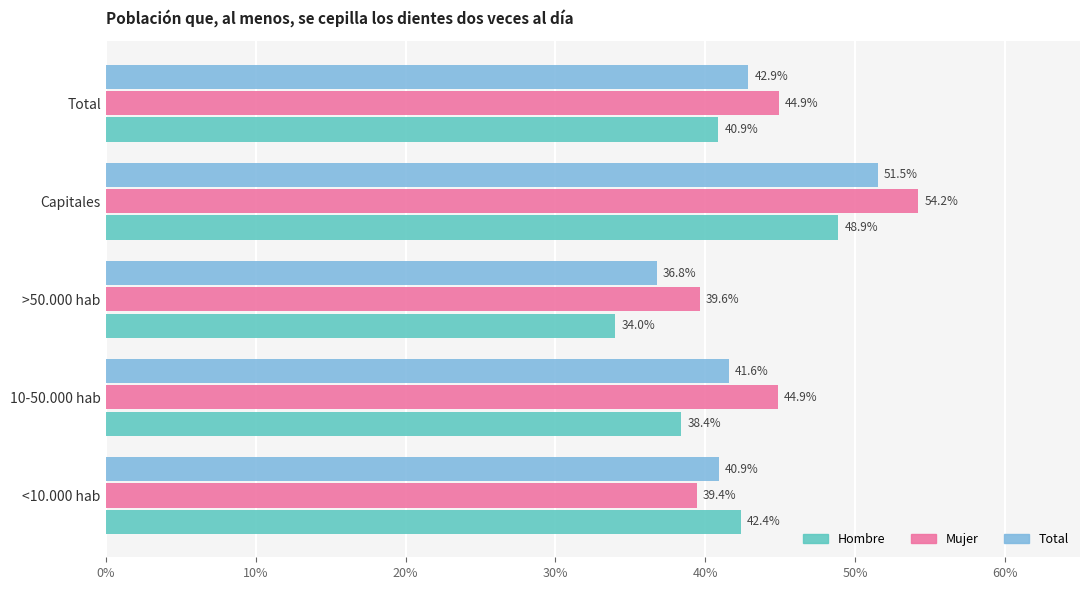

What position from the left is >50.000 hab?

3